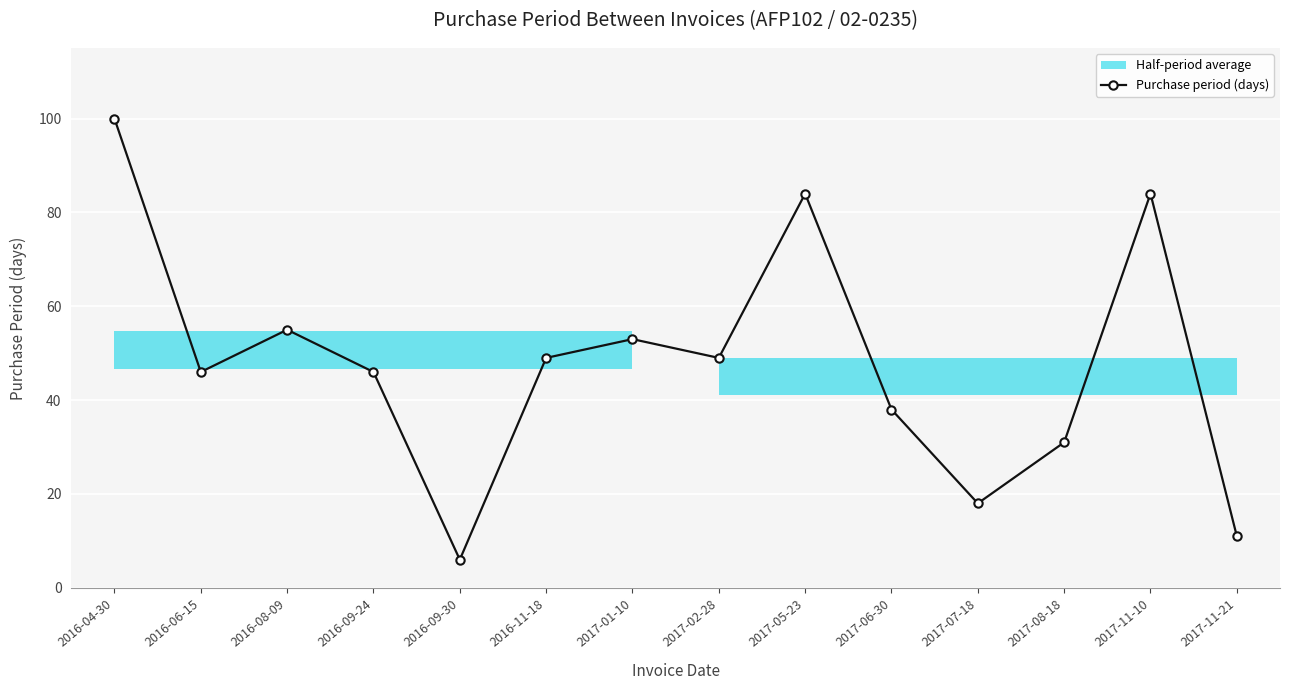

How many lines are shown in the chart?

1